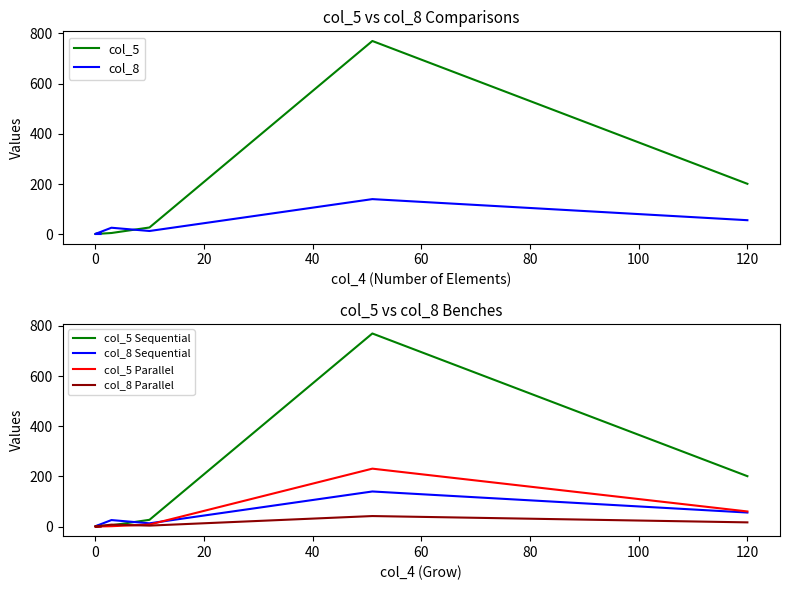

What is the minimum value shown in the chart?

0.3